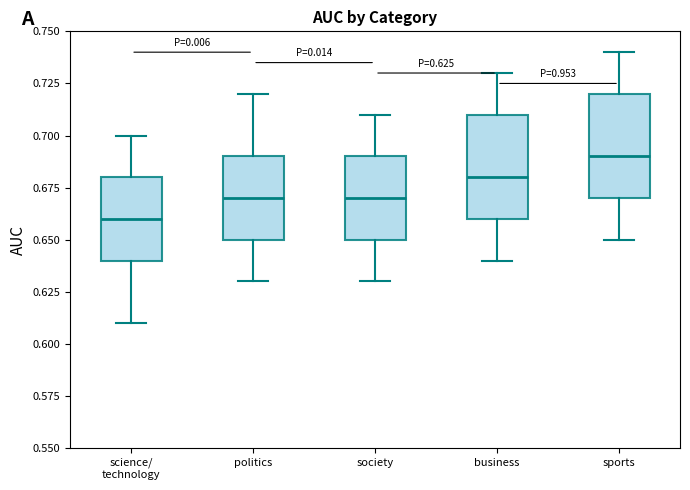

Which box's median line is the lowest?

science/ technology